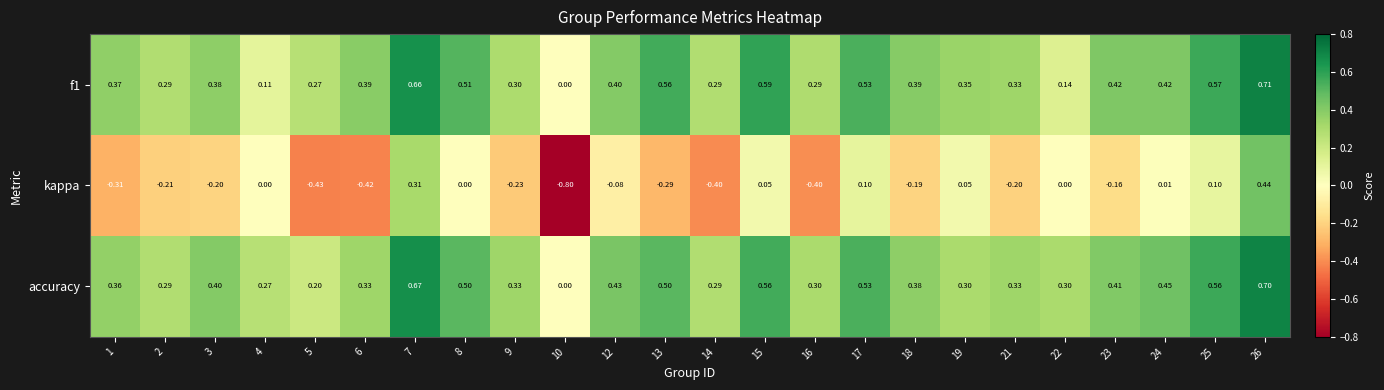

What is the total value across all series at 22?

0.4